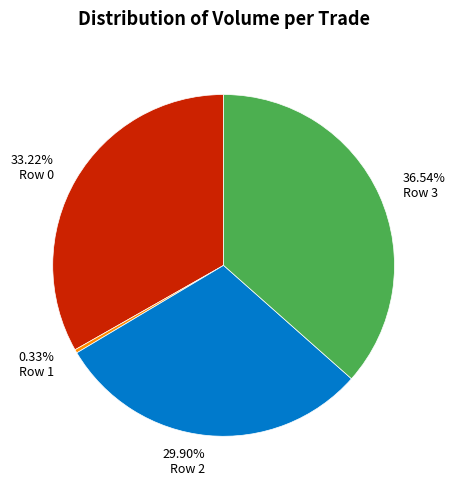

Does Row 3 represent more than half of the total?

No